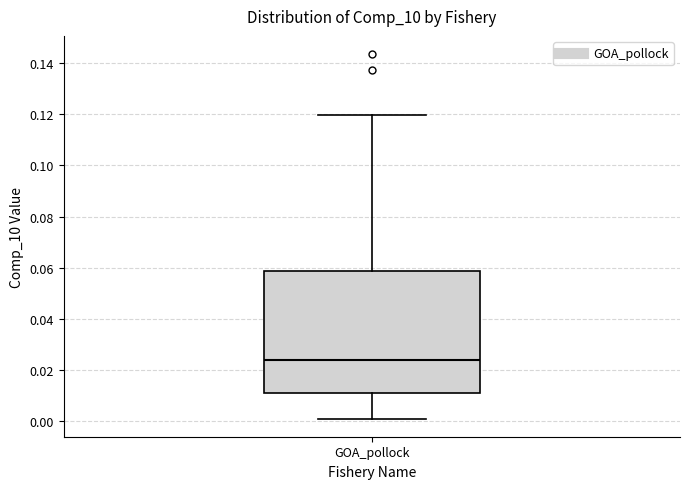

Transcribe this box plot: give where the median line is, the range the box spans, and where the two whiskers end, as read against the y-axis. The values are not printed on the chart, so give them approximately, as read against the axis.

median 0.024, box 0.012 to 0.058, whiskers 0.002 to 0.120